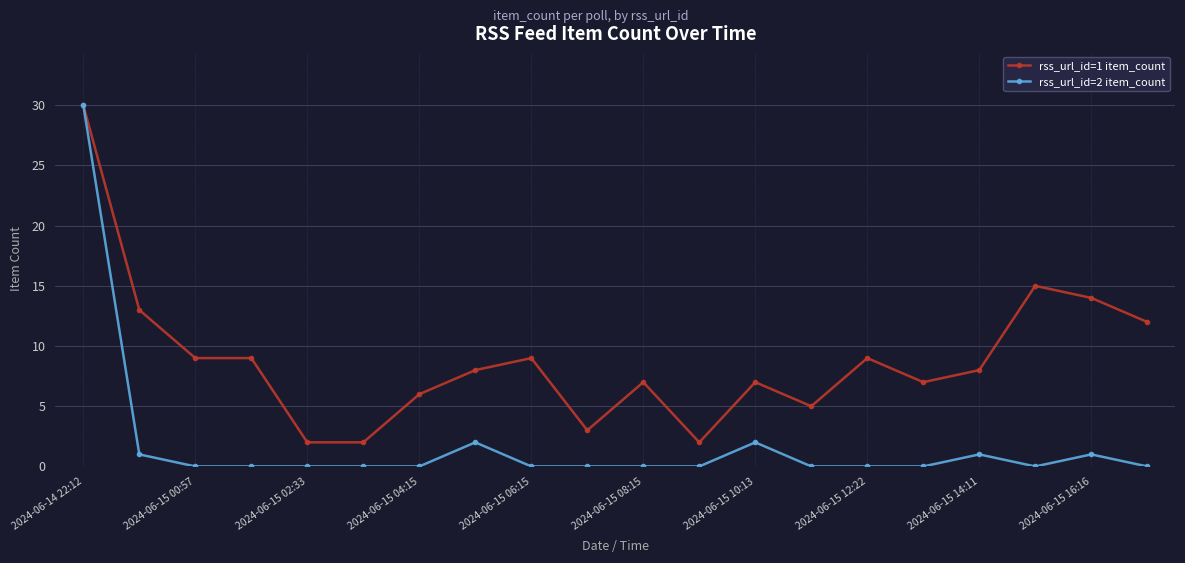

What is the greatest value displayed?

30